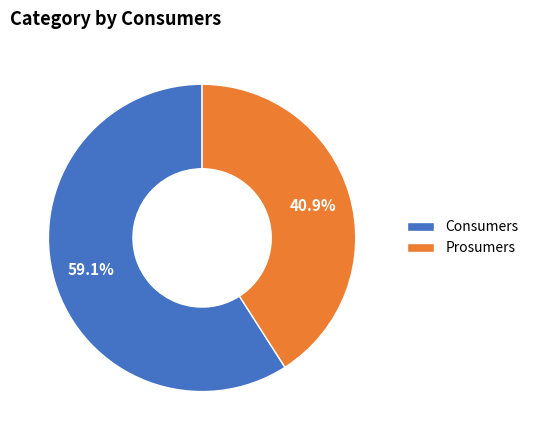

True or false: Prosumers accounts for 41% of the total.

True